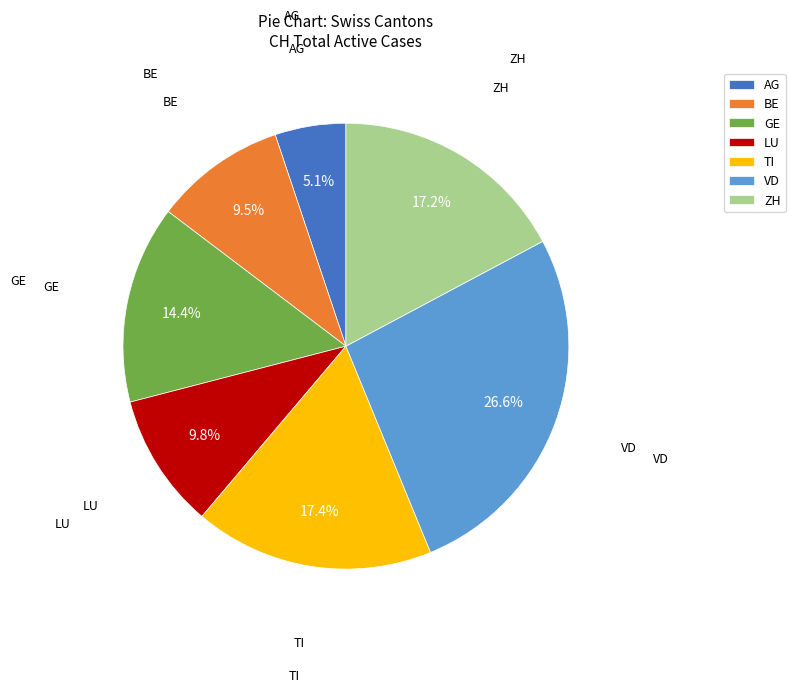

How many slices are in this pie chart?

7